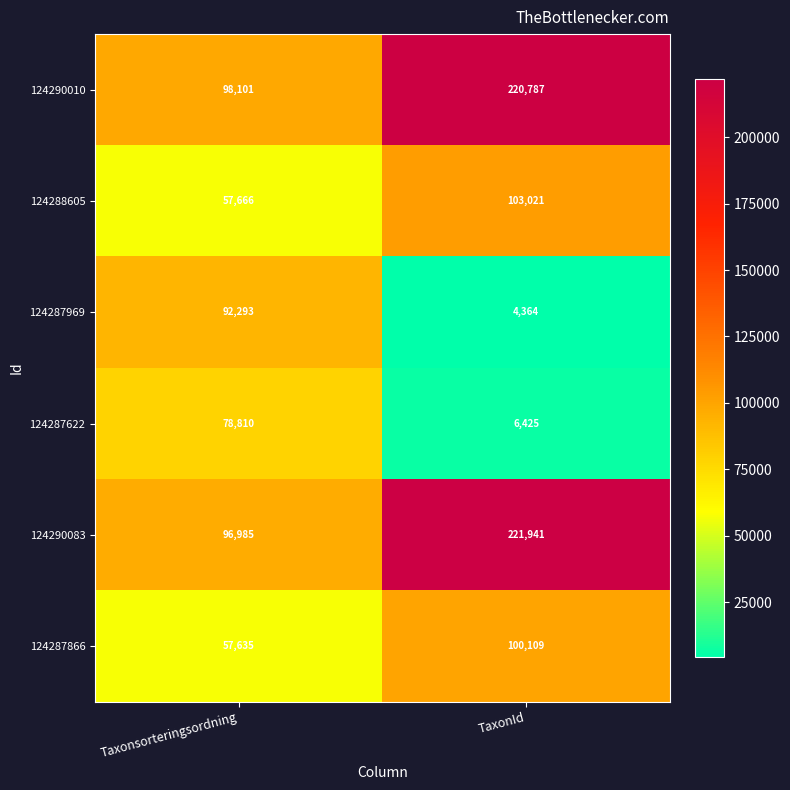

What is the sum of the 124287866 values at TaxonId and Taxonsorteringsordning?

157744